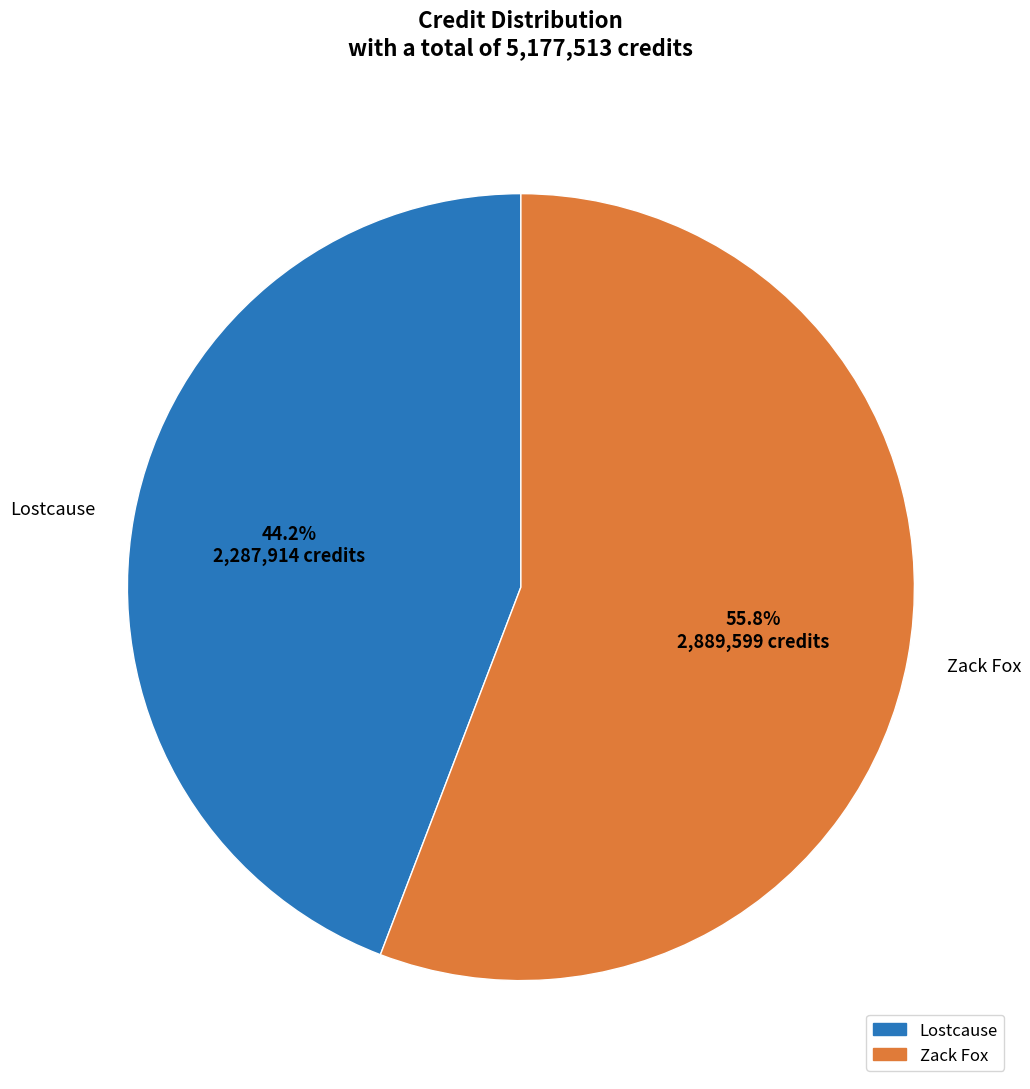

Rank the categories by value from lowest to highest.

Lostcause, Zack Fox